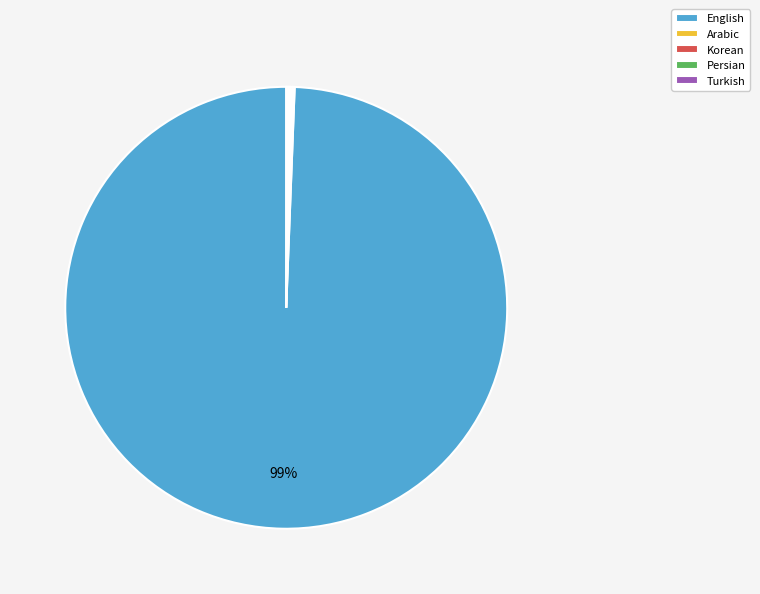

What is the largest slice in the pie chart?

English